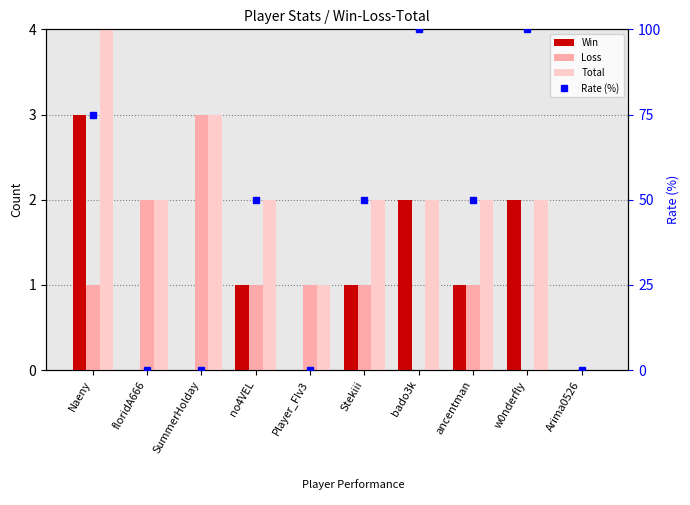

What is the value of the Win bar at the 9th from the left?

2